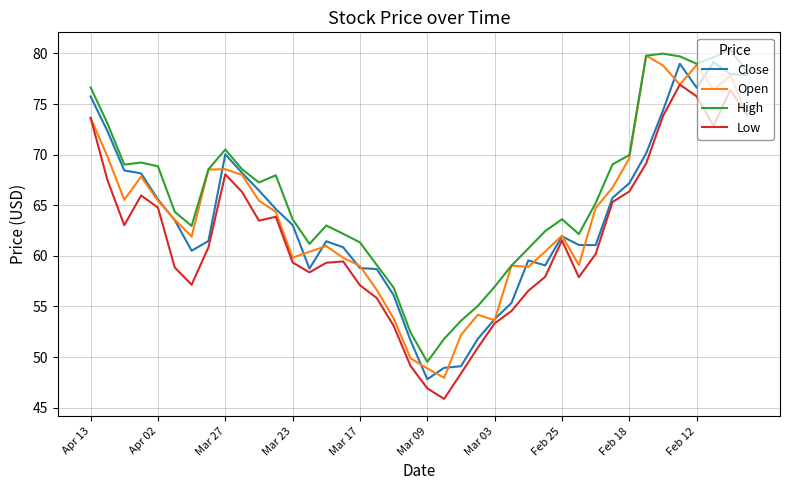

True or false: Close and Open intersect in this chart.

True